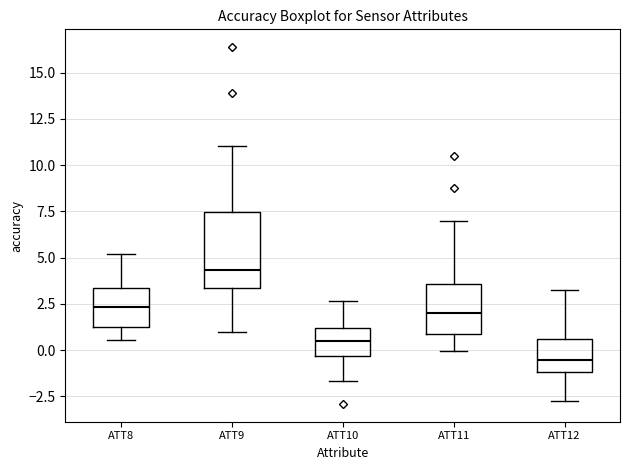

Where does the upper whisker of the box for ATT11 end on the y-axis? The values are not printed on the chart, so give them approximately, as read against the axis.

7.0